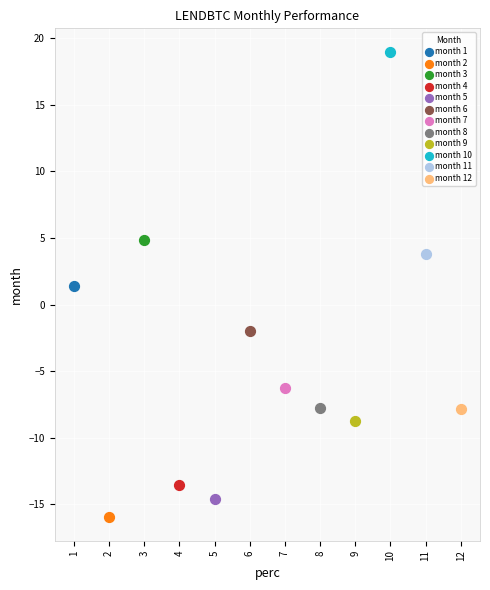

Which series contains the highest Y value?

month 10